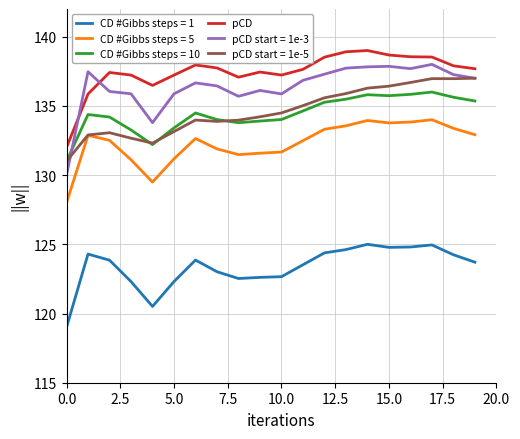

Which series has the largest total across all categories?

pCD